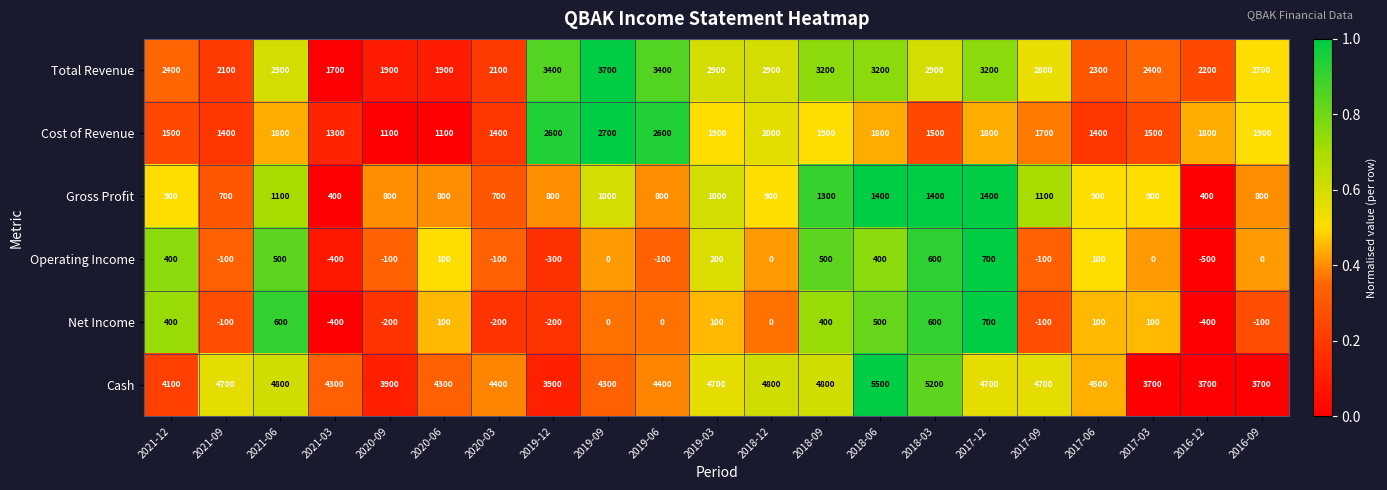

Which series has the largest total across all categories?

Cash